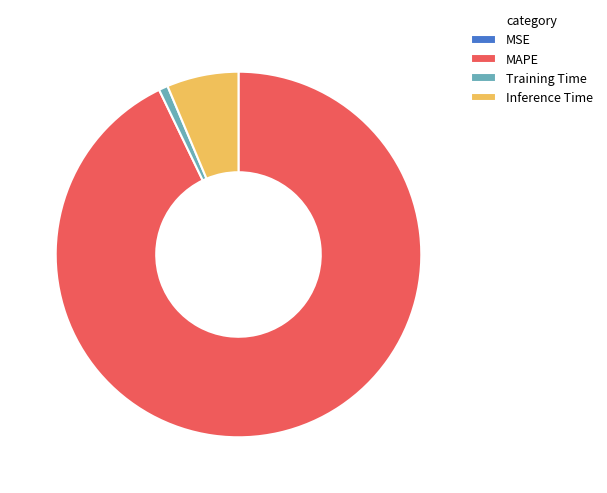

Does Training Time account for over 50% of the chart?

No